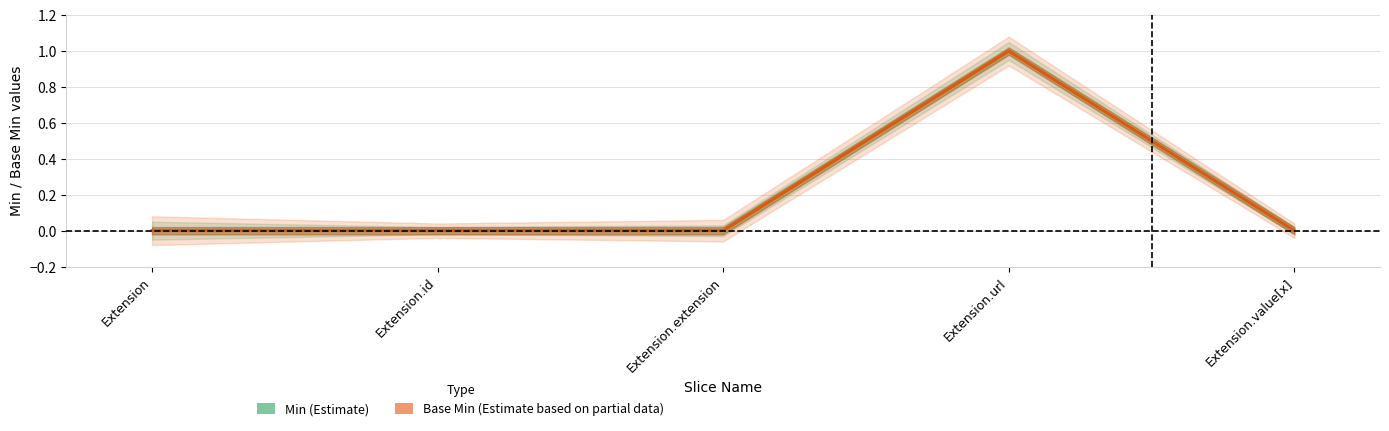

Is the value of Min (Estimate) at Extension.extension greater than the value of Base Min (Estimate based on partial data) at Extension.value[x]?

No